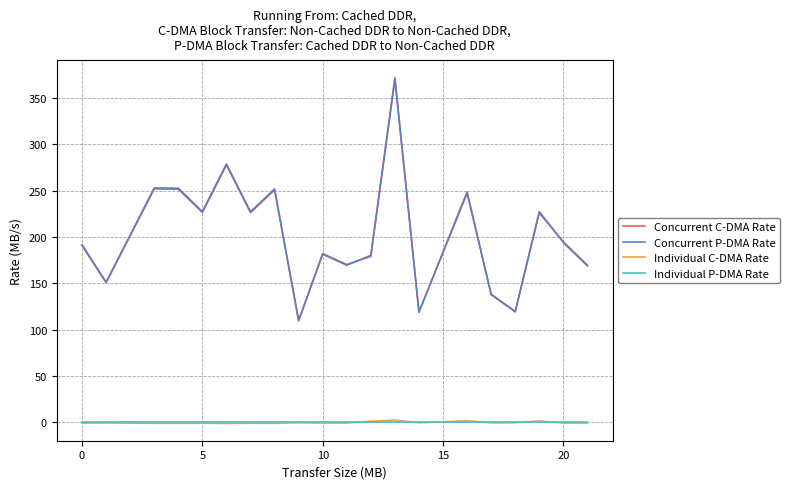

True or false: Individual C-DMA Rate and Concurrent P-DMA Rate intersect in this chart.

False